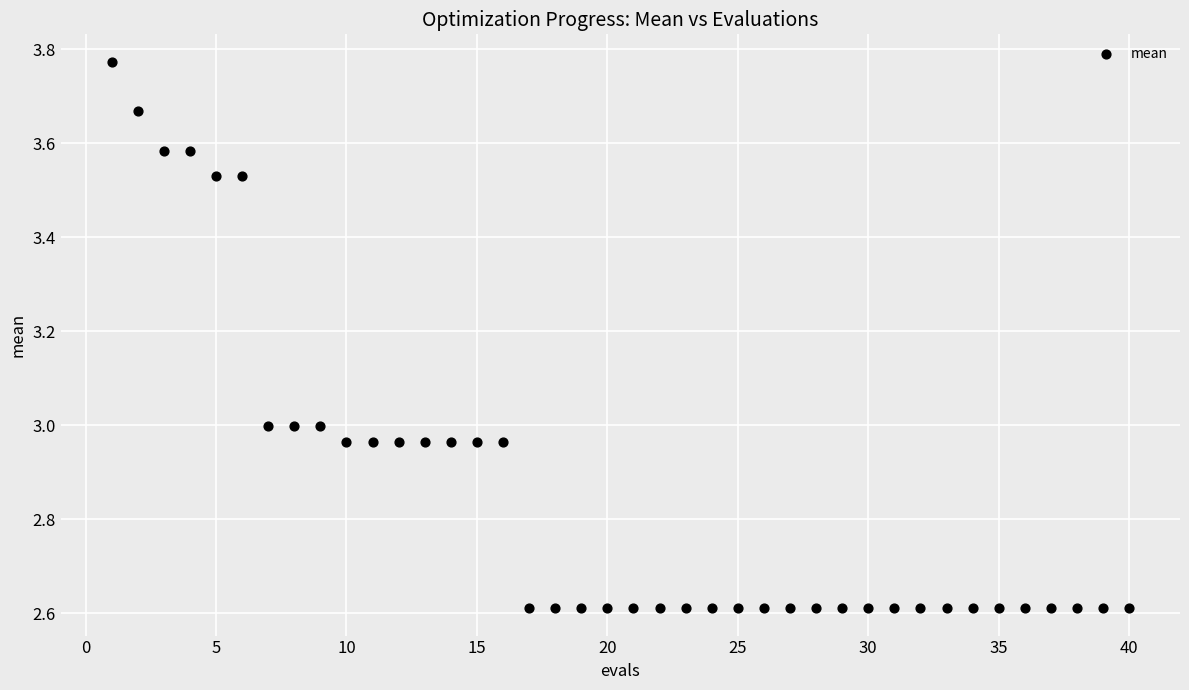

What is the range of X values (max minus min)?

39.0